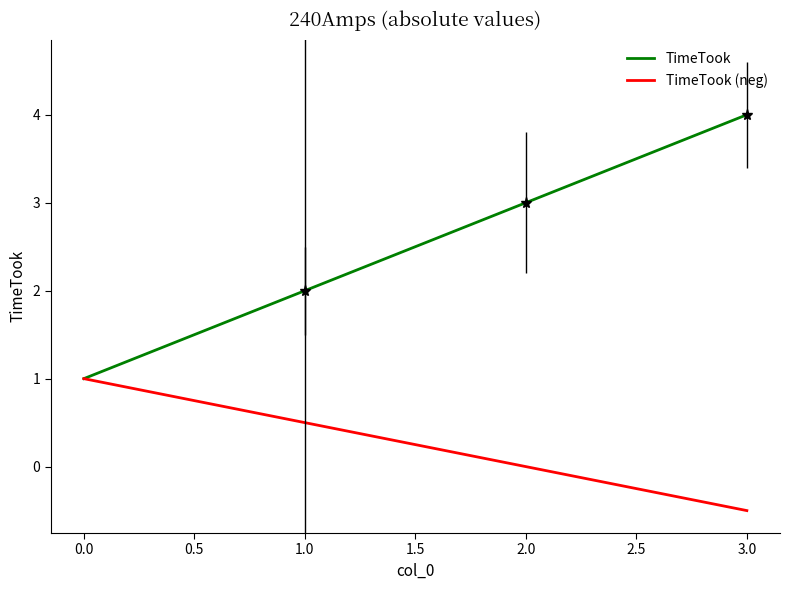

Which category has the highest value in the TimeTook series?

3.0